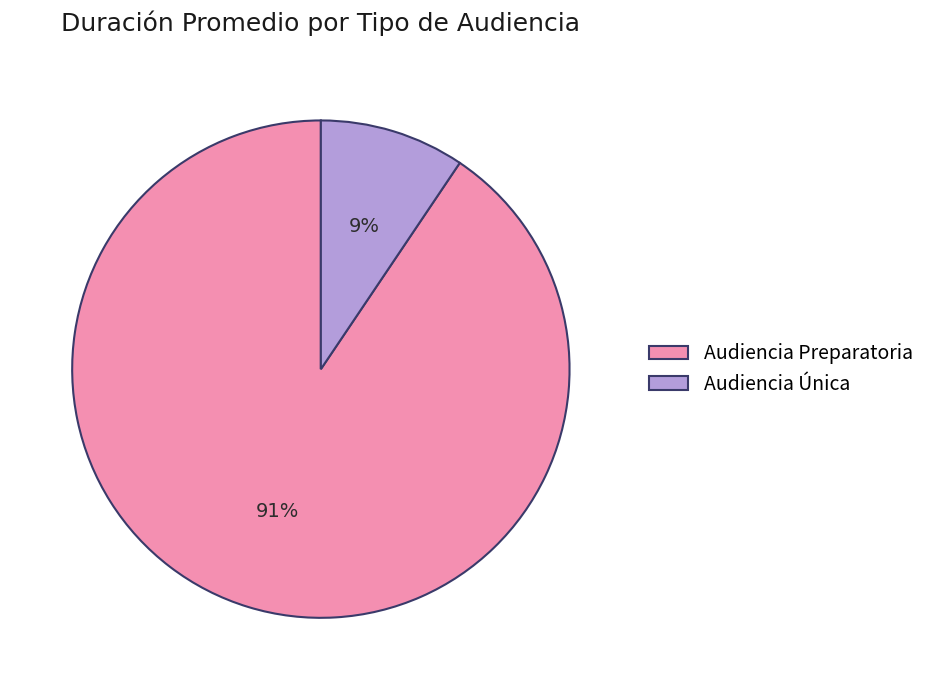

Combined, do Audiencia Preparatoria and Audiencia Única account for over 50%?

Yes